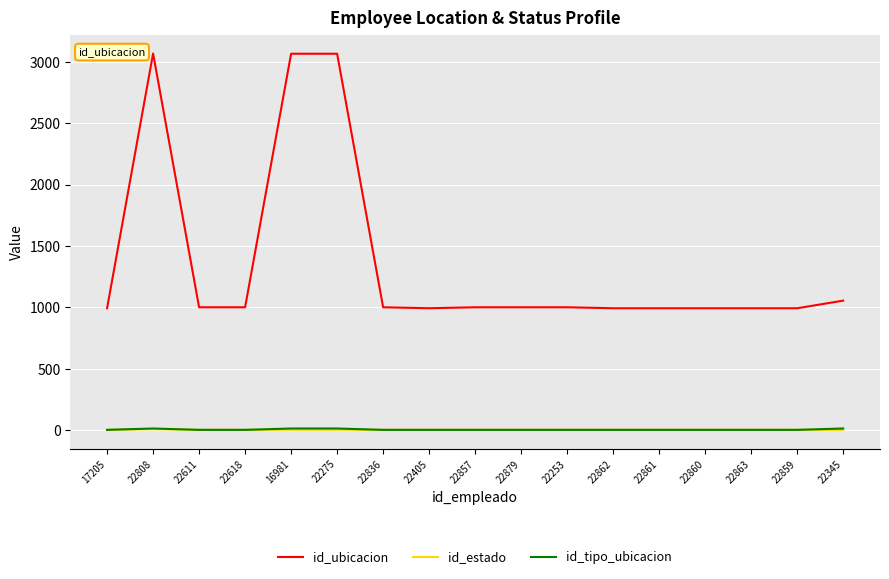

True or false: id_estado has a value of 1 at 17205.

True